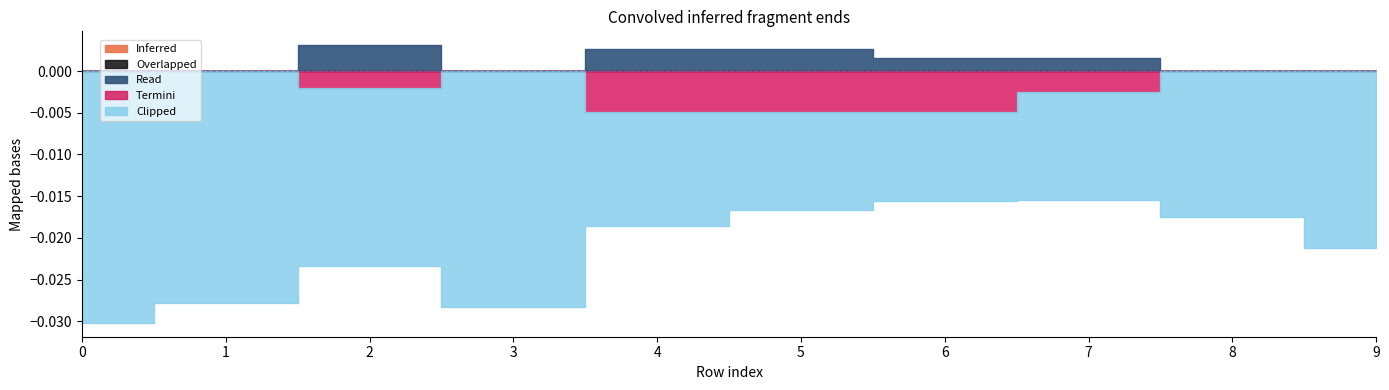

At how many categories does at least one series exceed 0?

5